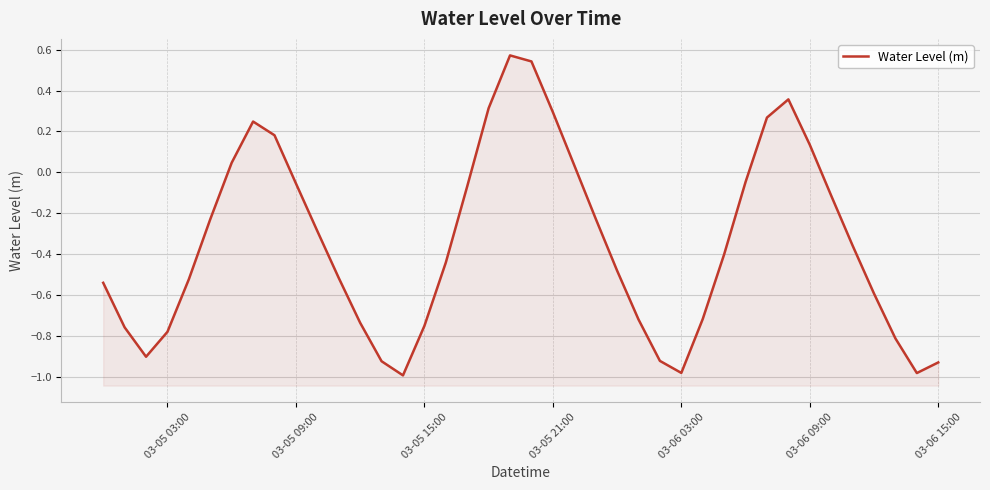

True or false: the data has more than 1 interior local peaks.

True